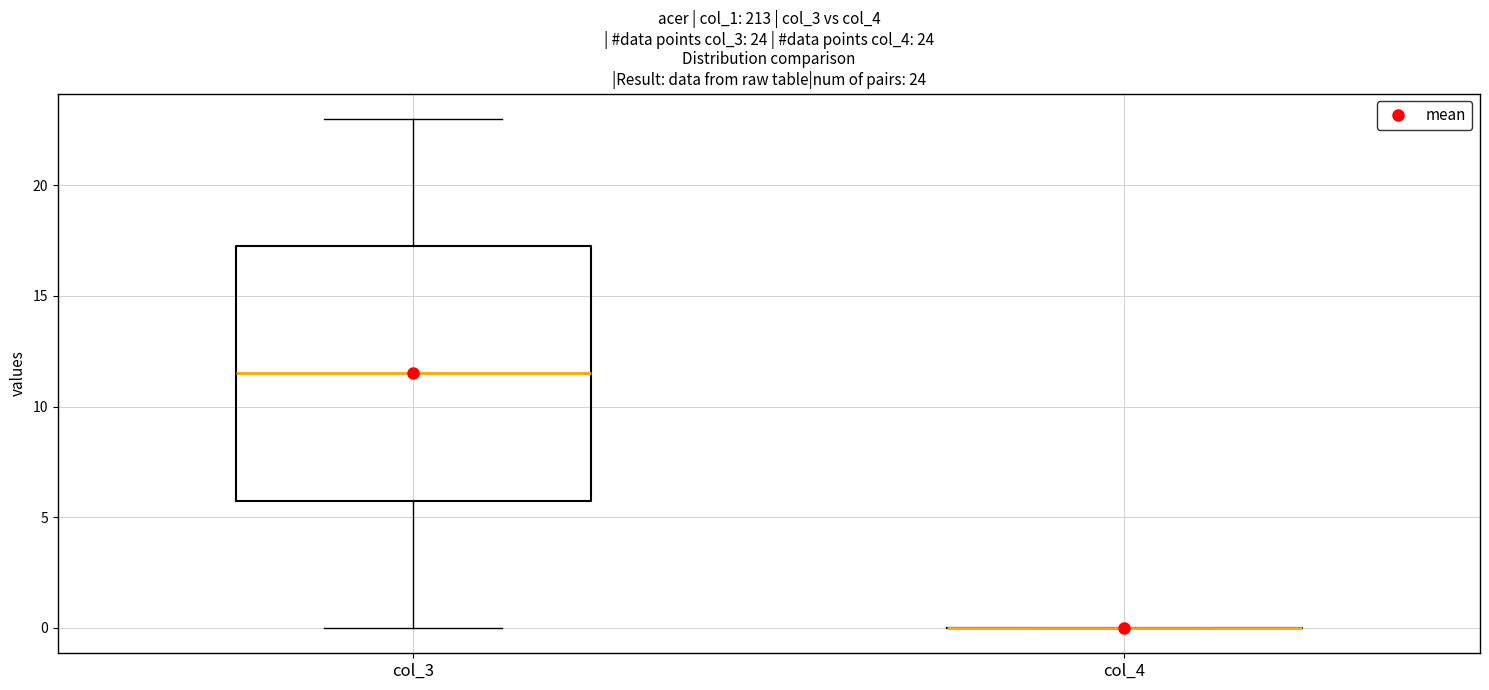

Which box is the tallest, from its lower edge to its upper edge?

col_3